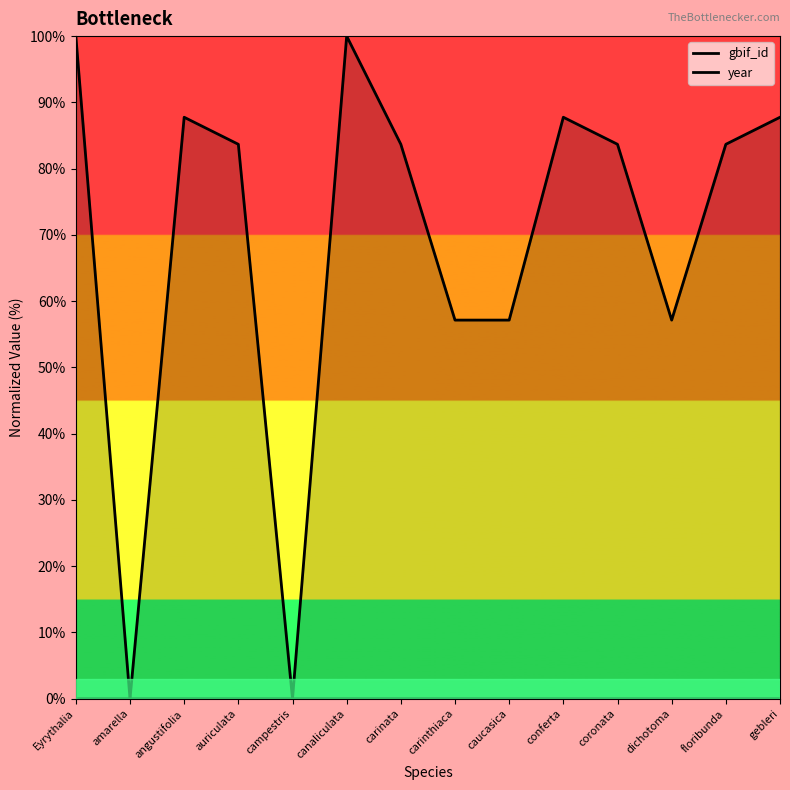

True or false: year has a value of 131.1 at canaliculata.

False